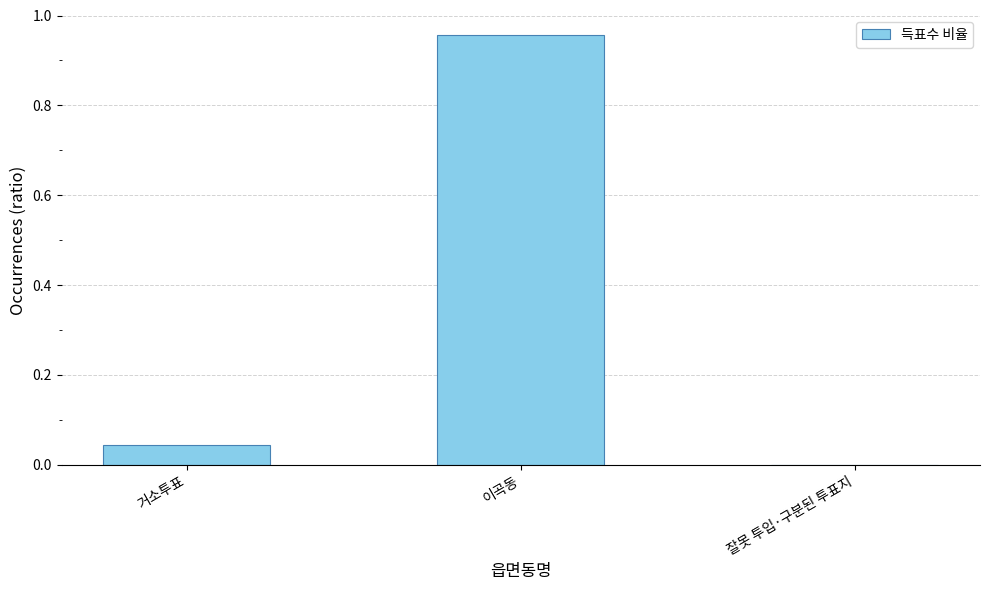

True or false: the data shows 1.4 at 이곡동.

False